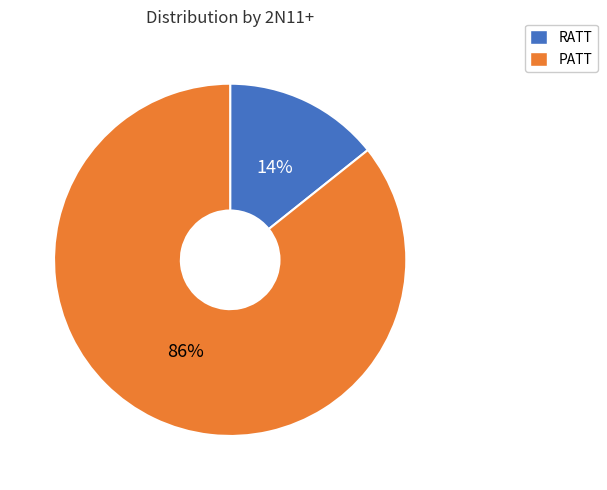

Is it true that RATT is 3% of the pie?

False